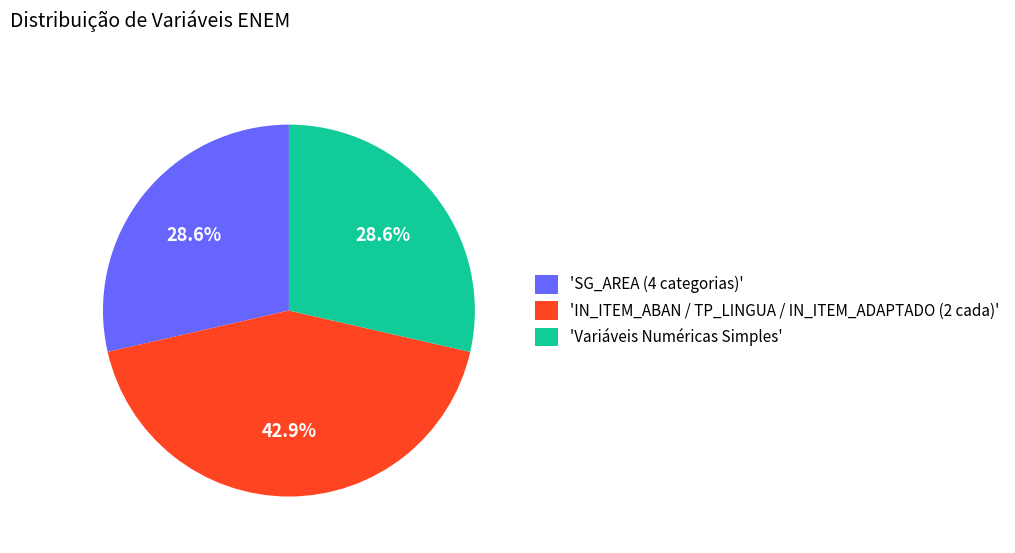

Is there a majority slice in this chart?

No